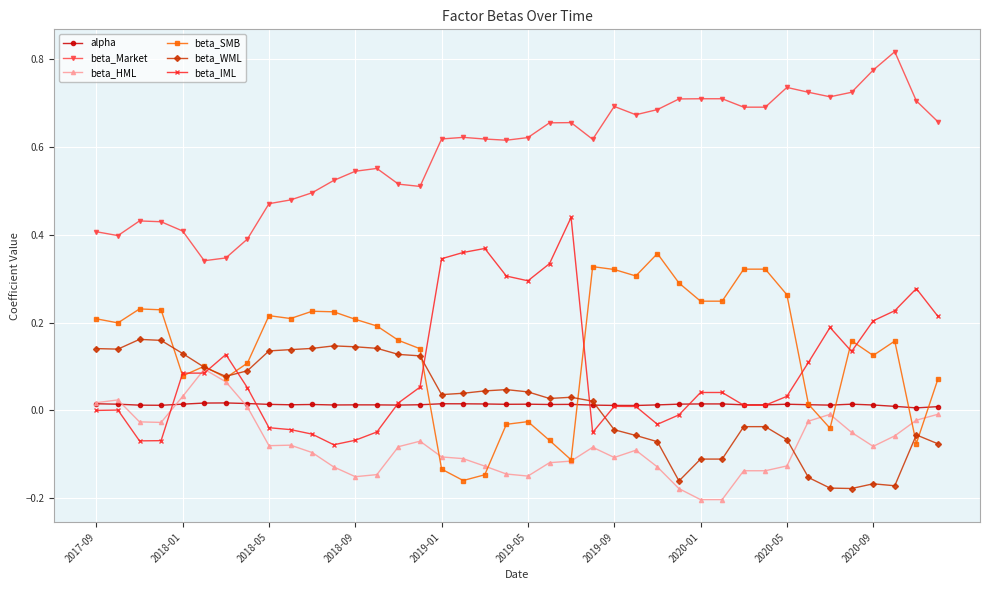

True or false: beta_HML and beta_WML intersect in this chart.

True